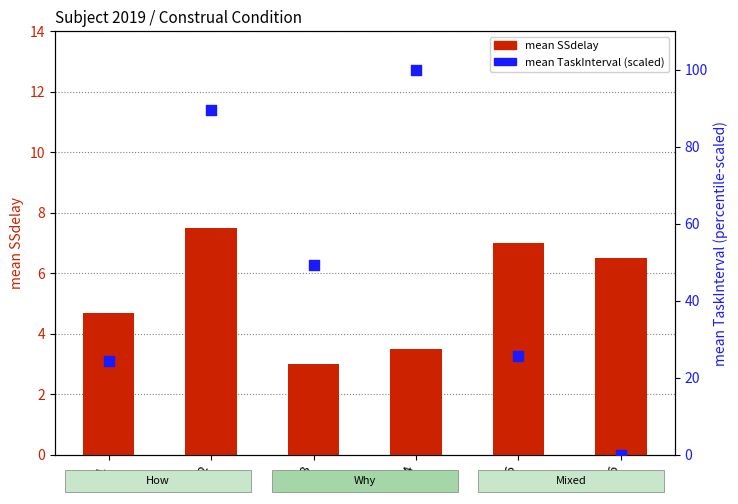

What is the total value across all series at 6?

6.5